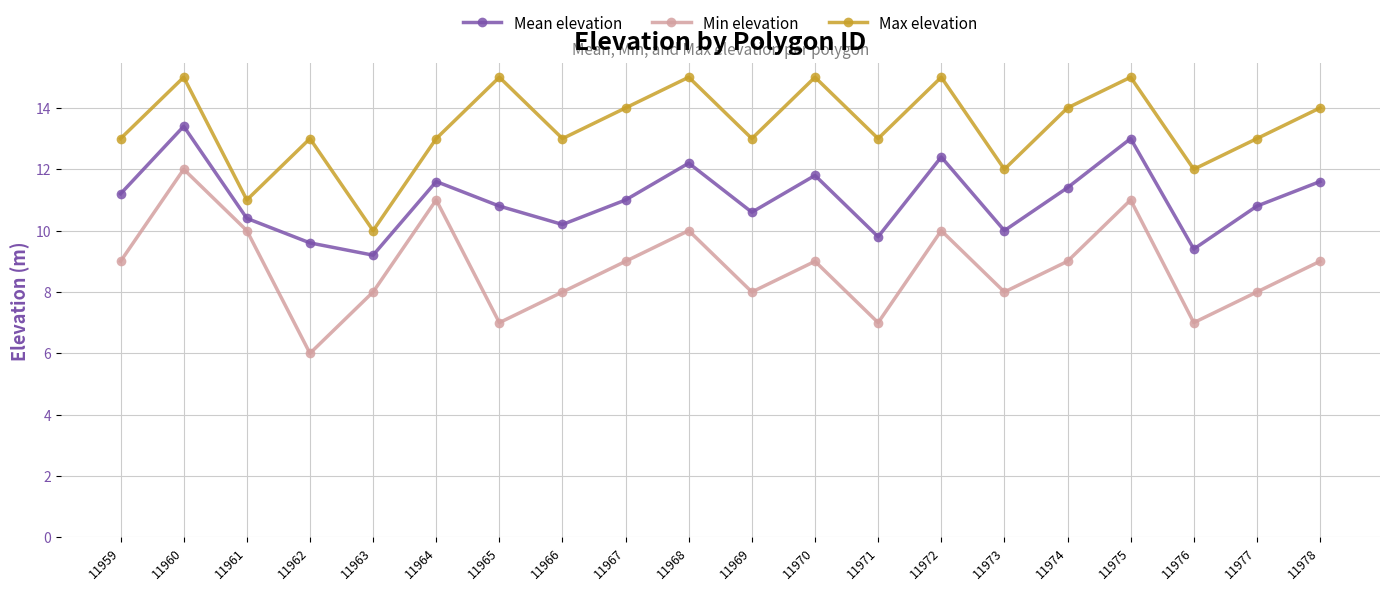

Which series has the largest total across all categories?

Max elevation